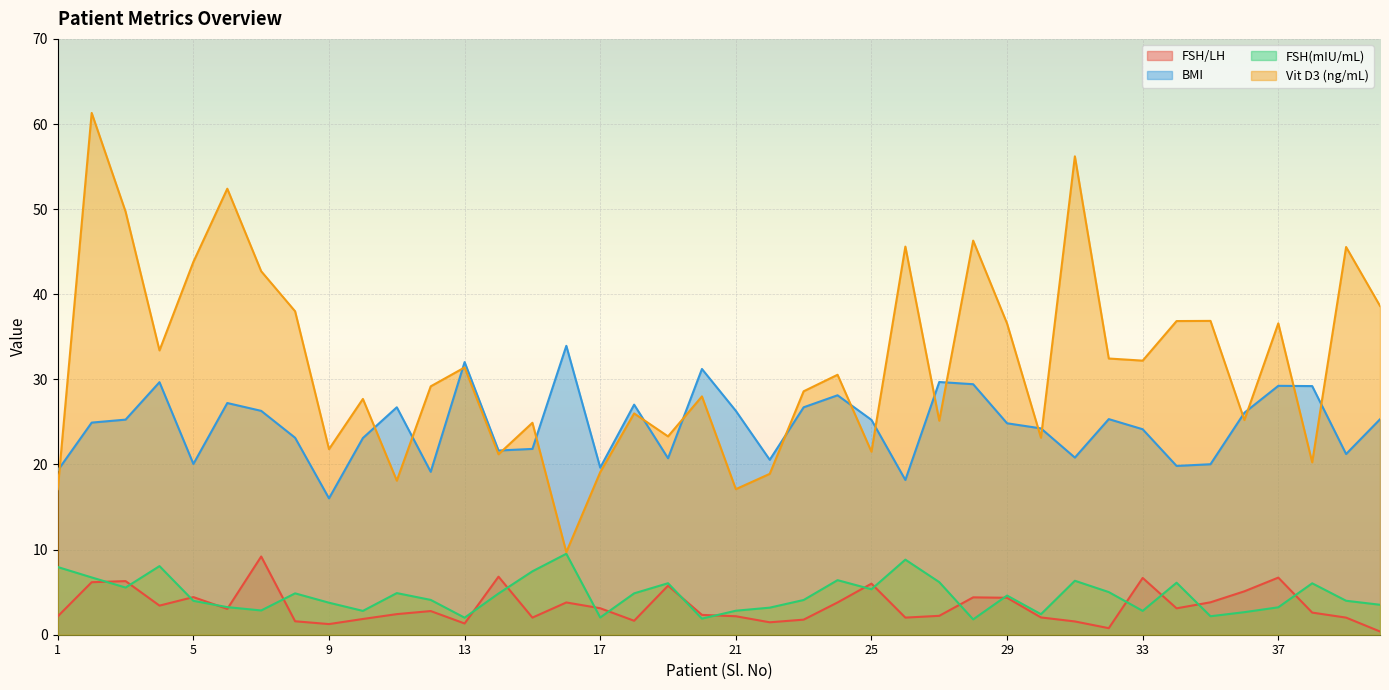

What are all the series names shown in the legend?

FSH/LH, BMI, FSH(mIU/mL), Vit D3 (ng/mL)